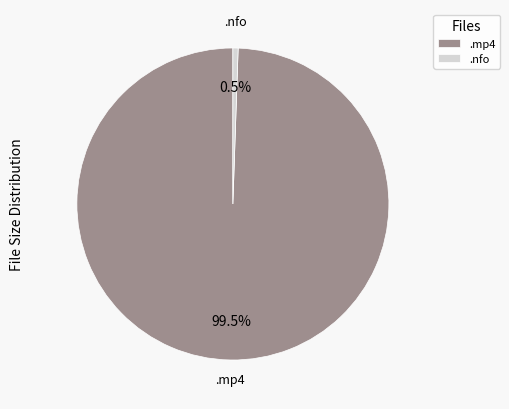

Rank the categories by value from lowest to highest.

.nfo, .mp4